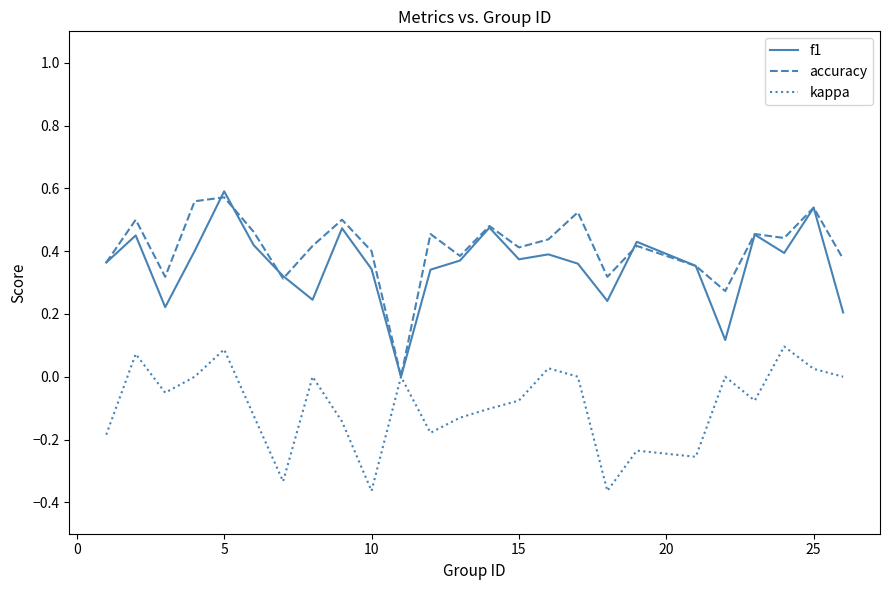

What is the smallest value displayed?

-0.4